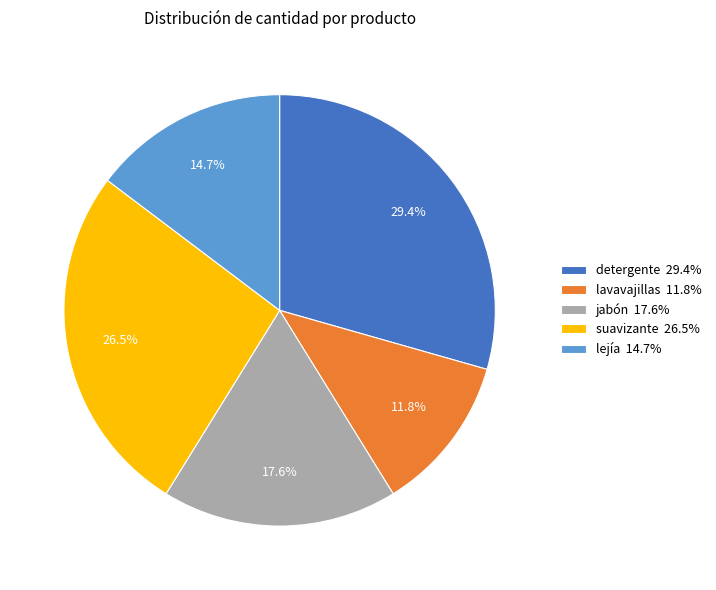

Do lavavajillas and suavizante together represent more than half of the pie?

No